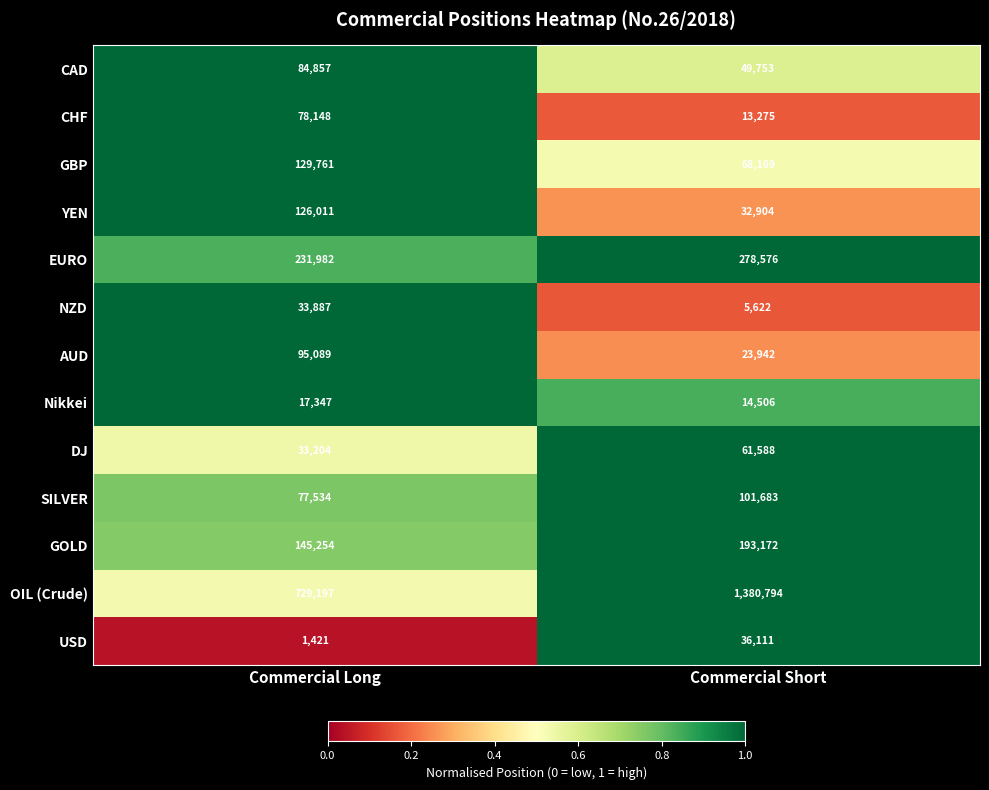

What is the greatest value displayed?

1380794